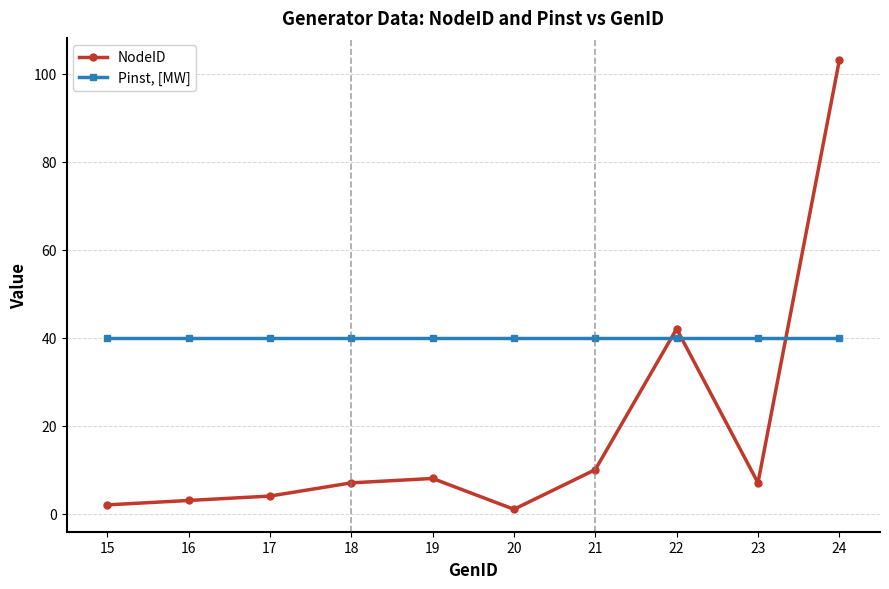

True or false: NodeID and Pinst, [MW] cross at least once.

True